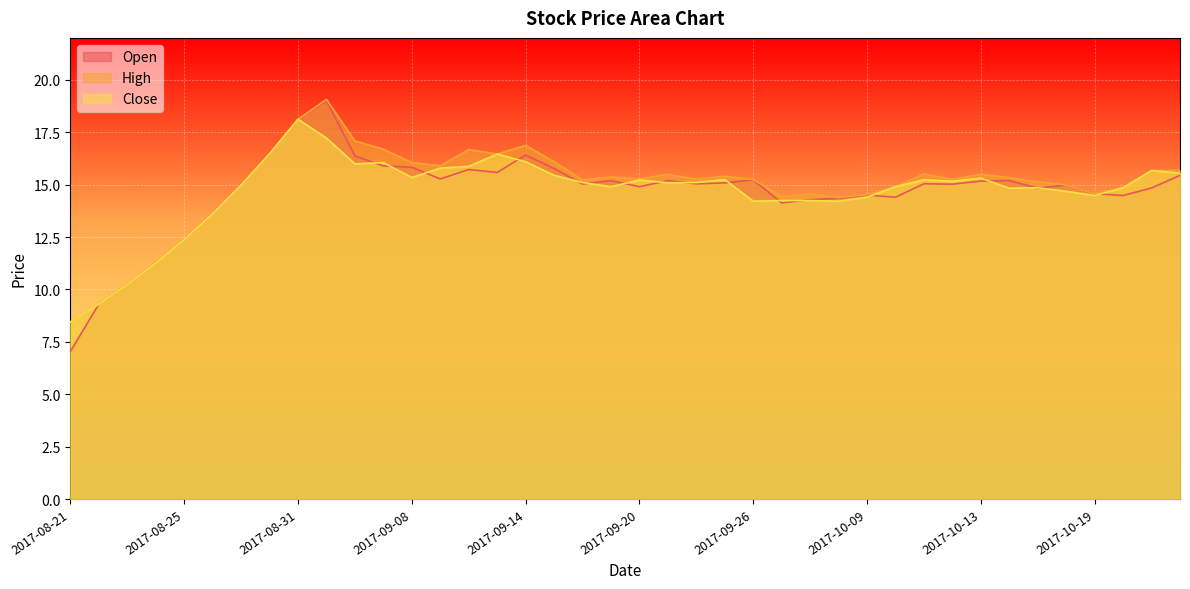

Which category has the lowest value across all series?

2017-08-21